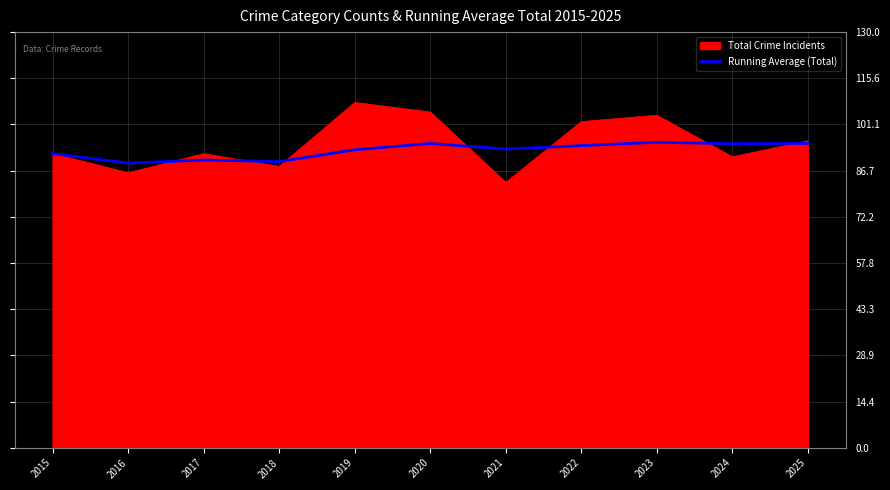

Which series has the largest range (max minus min)?

Total Crime Incidents